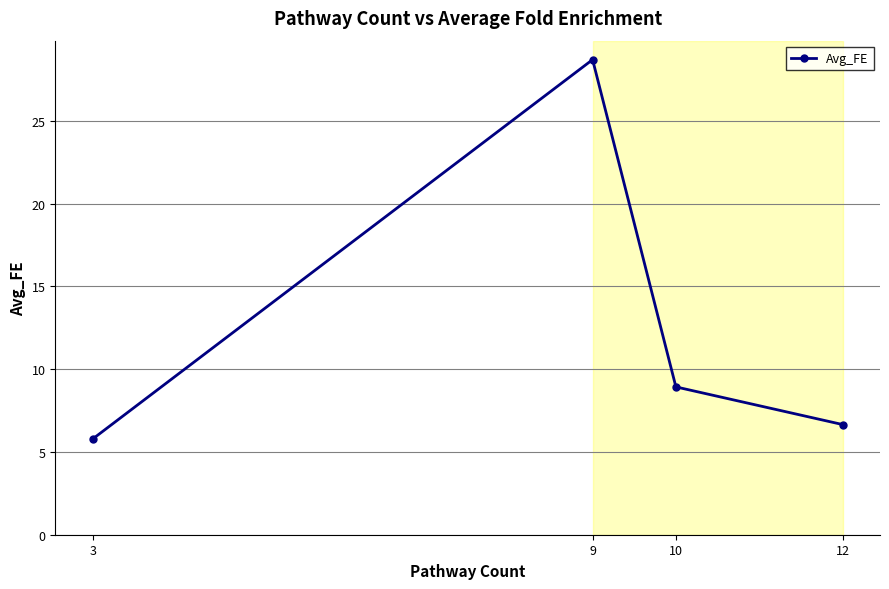

Count the number of categories in the chart.

4